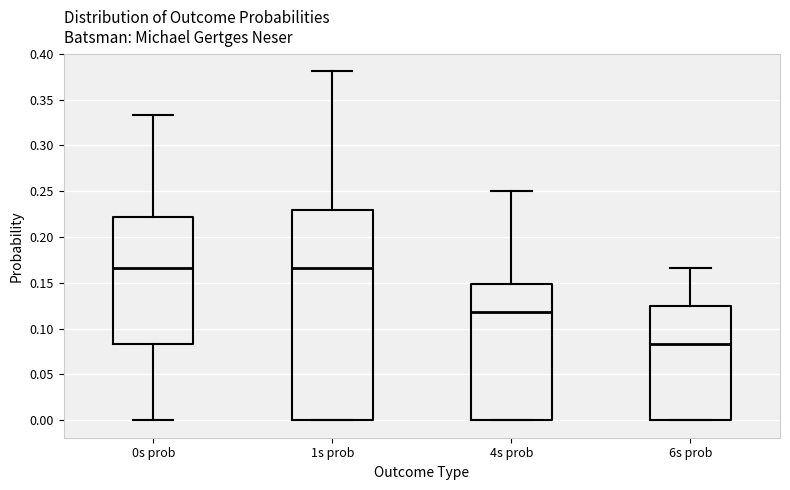

Which box has the lowest median line?

6s prob